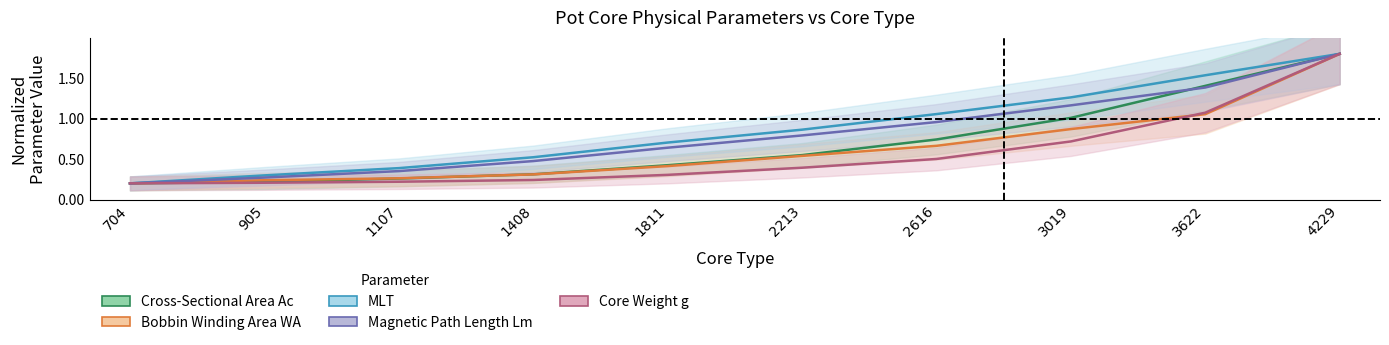

Where do Cross-Sectional Area Ac and Magnetic Path Length Lm first cross each other?

3019 and 3622